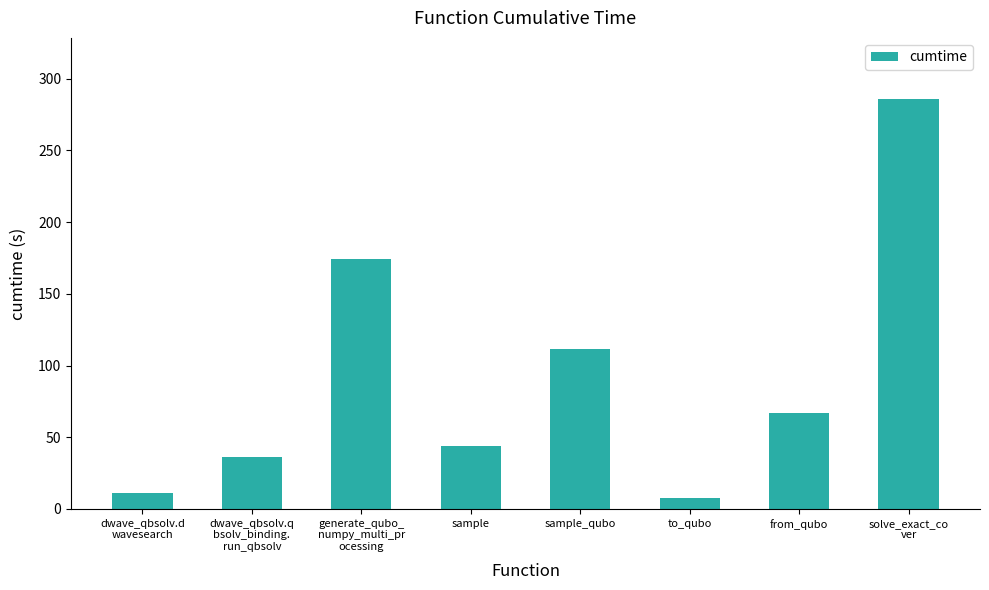

What is the sum of all values?

737.3